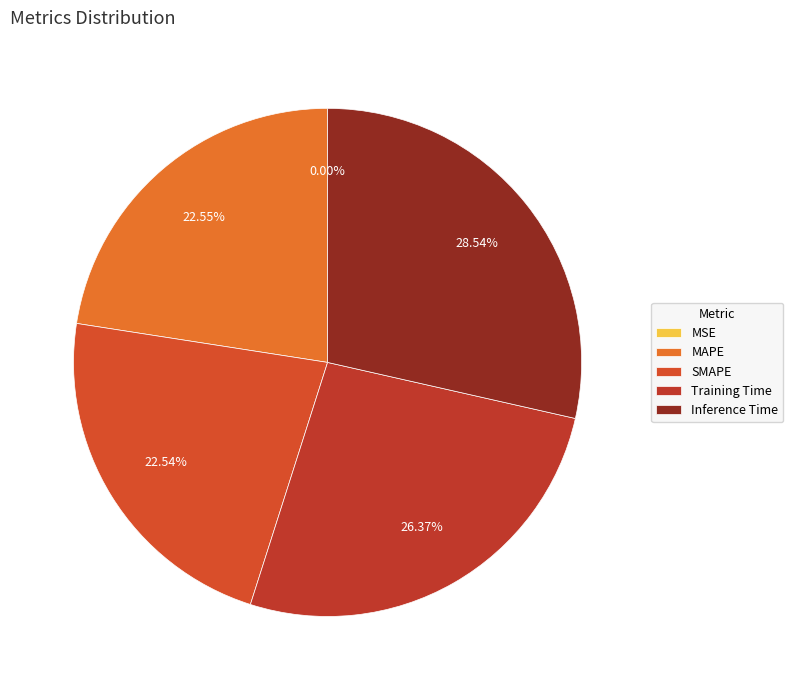

Is it true that MAPE is 31% of the pie?

False